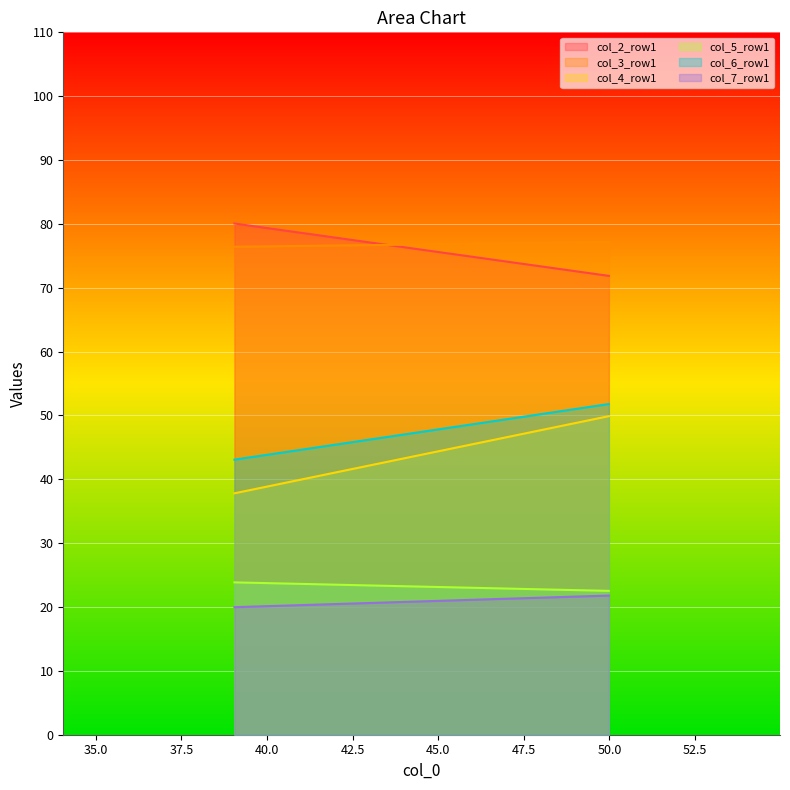

True or false: col_5_row1 has a value of 11.2 at 1.

False